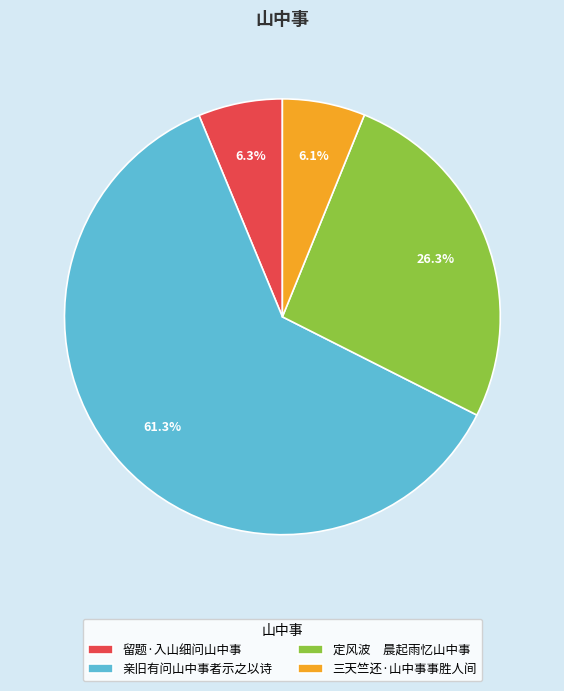

Between 留题·入山细问山中事 and 定风波 晨起雨忆山中事, which is larger?

定风波 晨起雨忆山中事